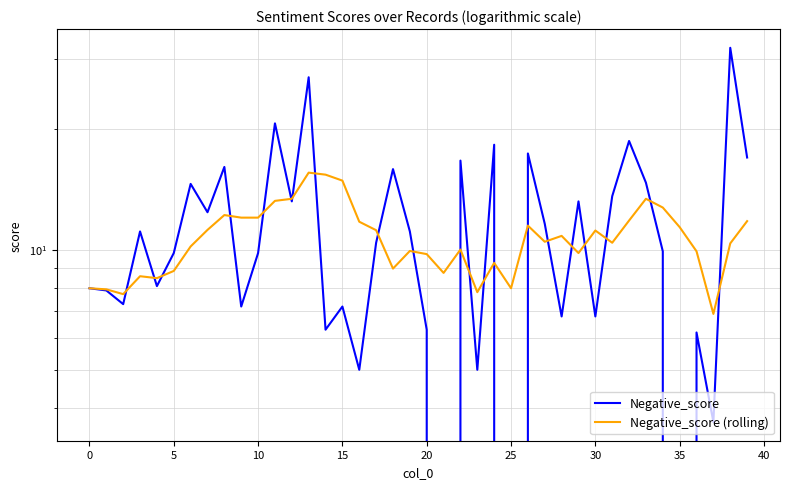

Which has a higher value, 26 or 20?

26